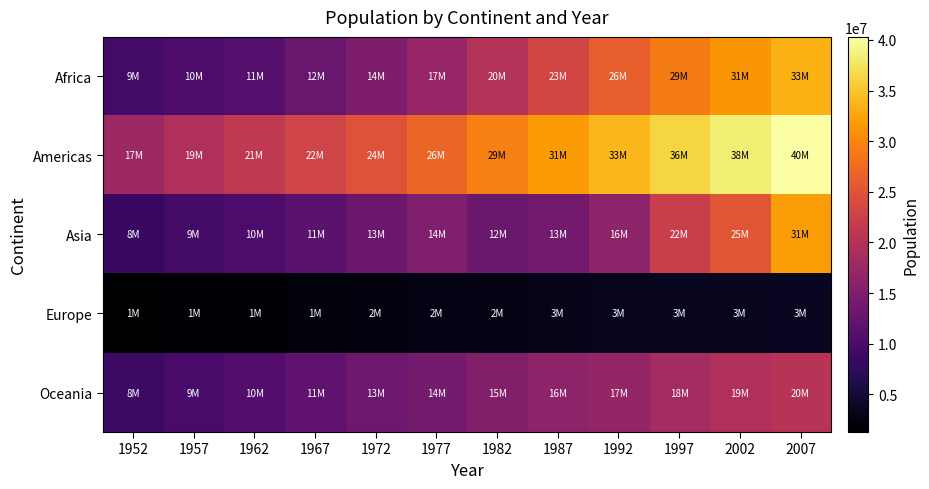

What is the minimum value shown in the chart?

1282697